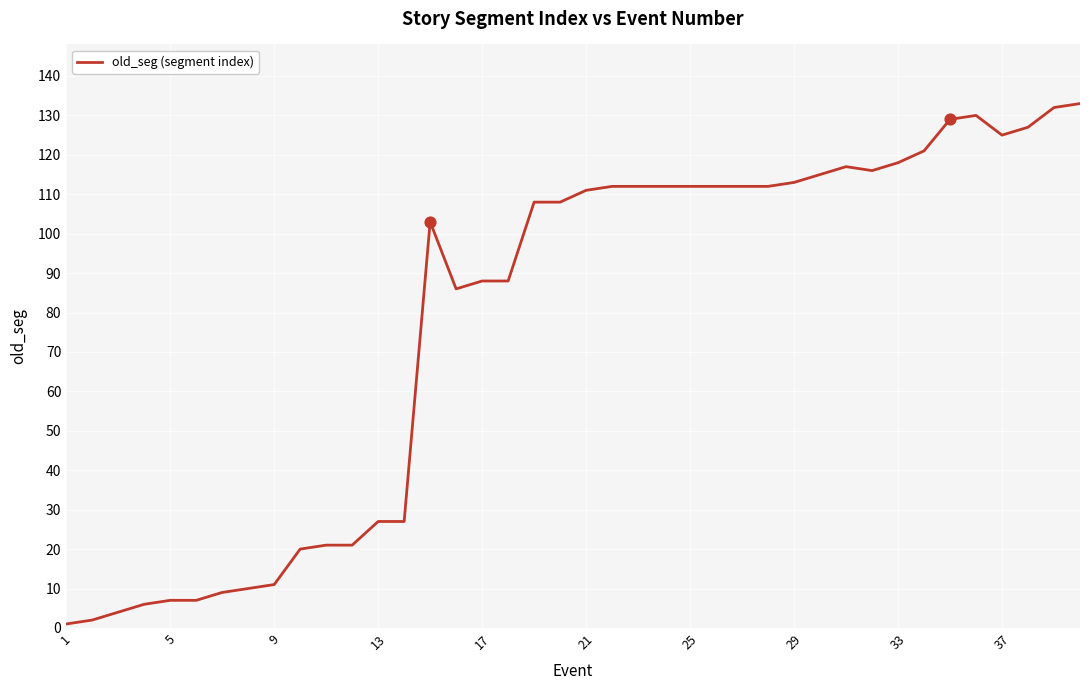

What is the greatest value displayed?

133